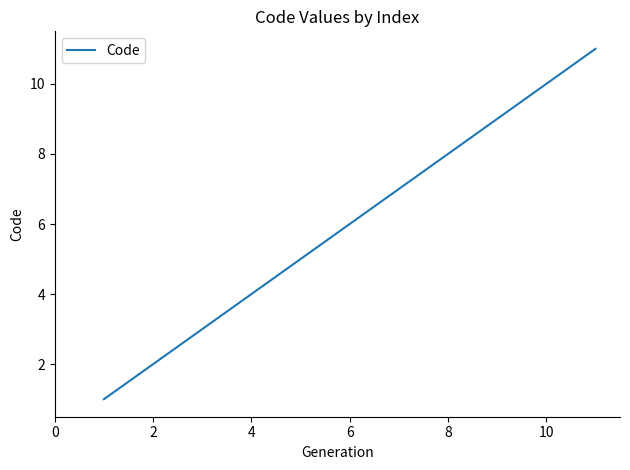

What is the difference between the maximum and minimum values?

10